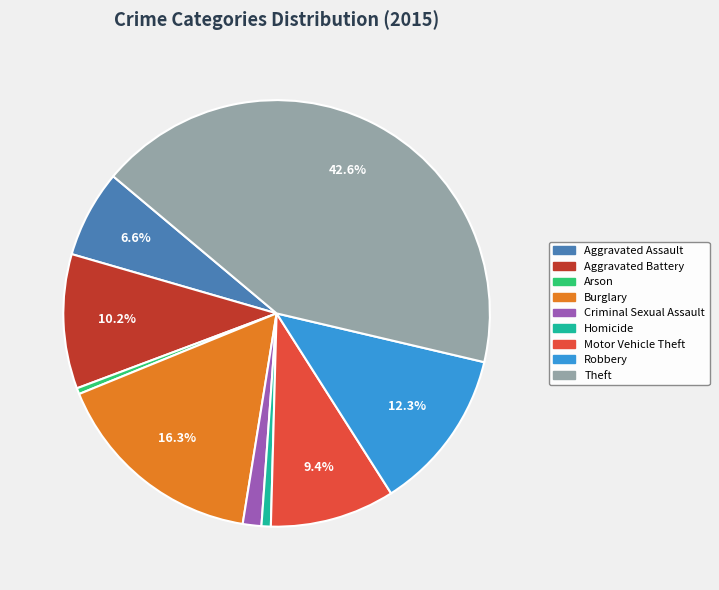

Approximately how many times larger is the value at Aggravated Battery compared to Aggravated Assault?

1.5